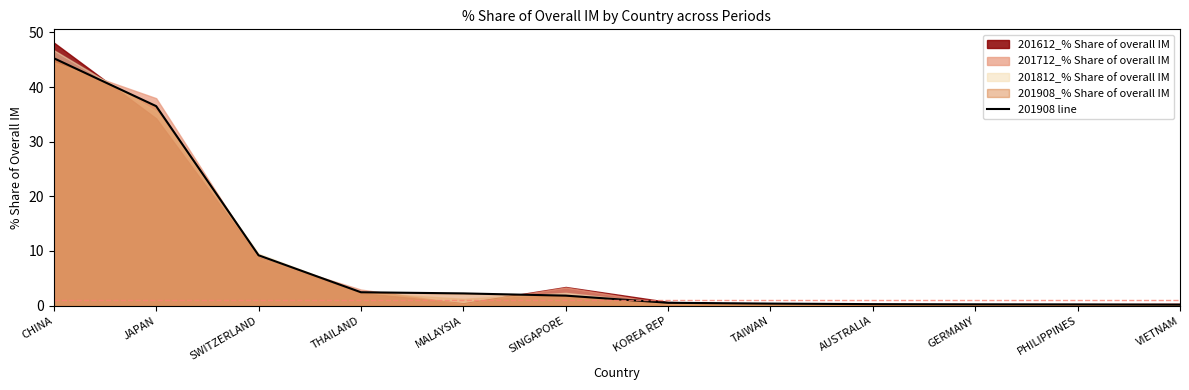

Is it true that the value at TAIWAN is 0.4?

True